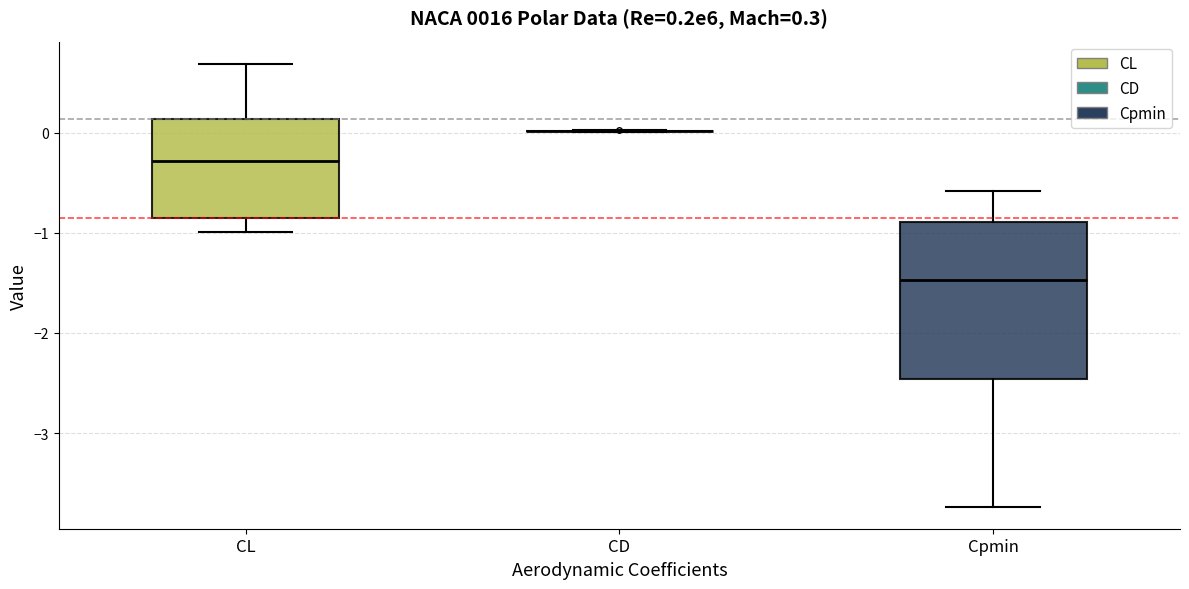

Comparing the boxes themselves (not the whiskers), which one is the tallest?

Cpmin